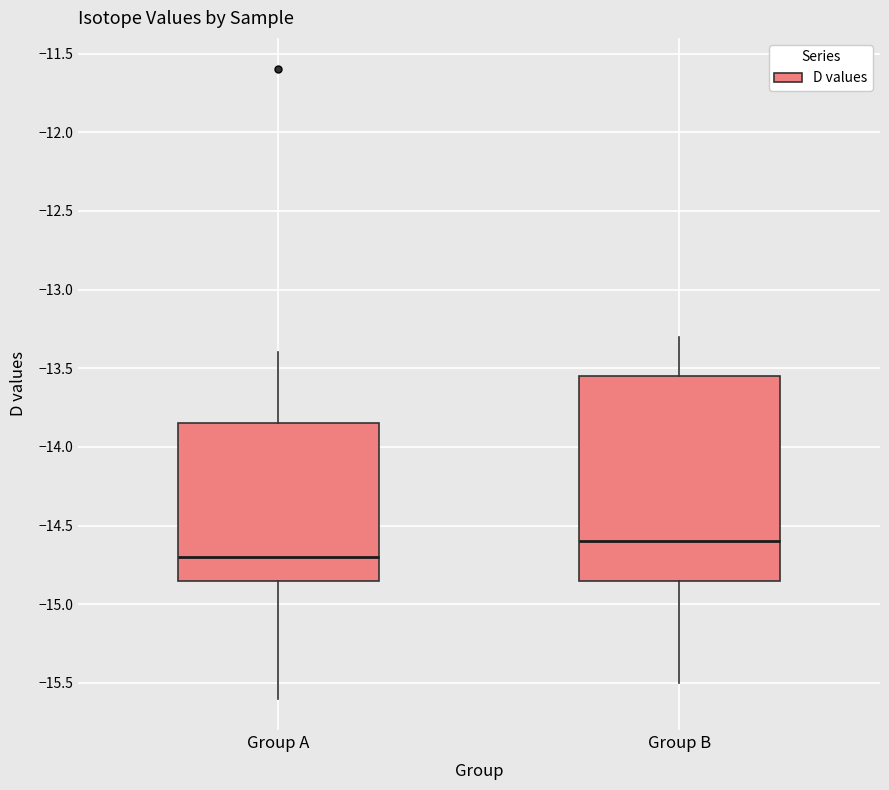

Which box has the highest median line?

Group B